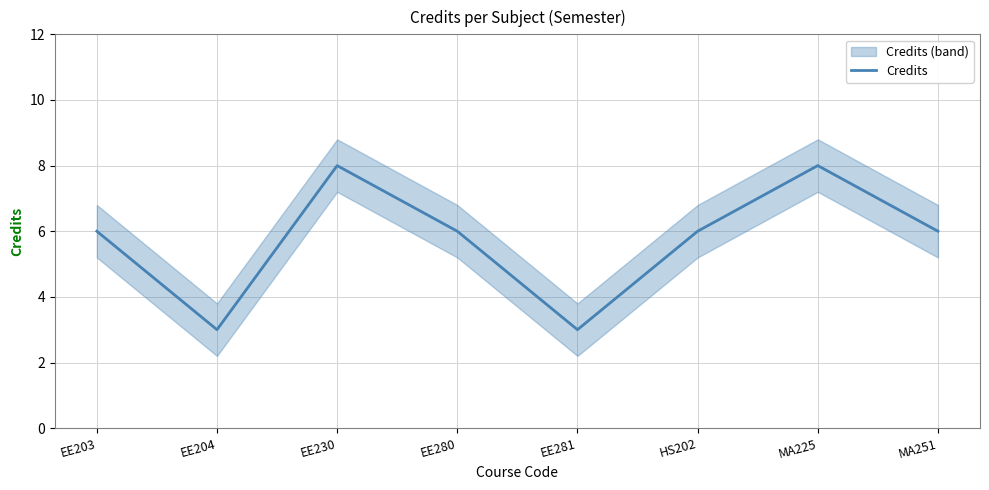

Which category has the highest value across all series?

EE230